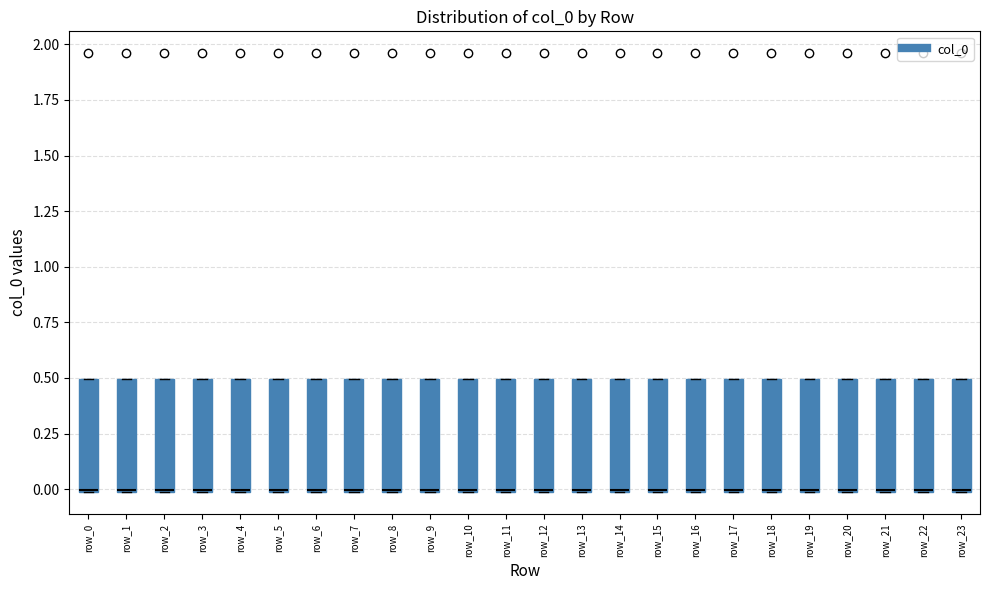

Where is the lower edge of the box for row_9 on the y-axis? The values are not printed on the chart, so give them approximately, as read against the axis.

0.0